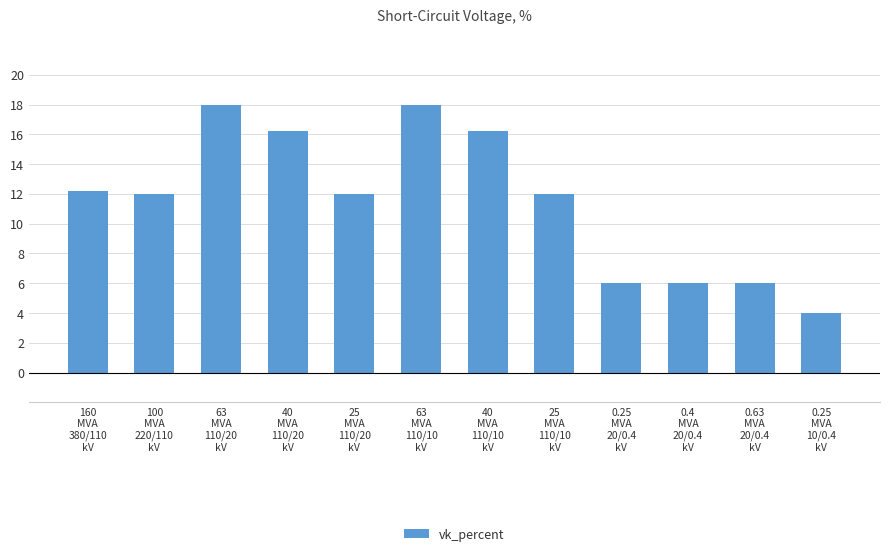

What is the difference between the values at 63
MVA
110/10
kV and 25
MVA
110/20
kV?

6.0